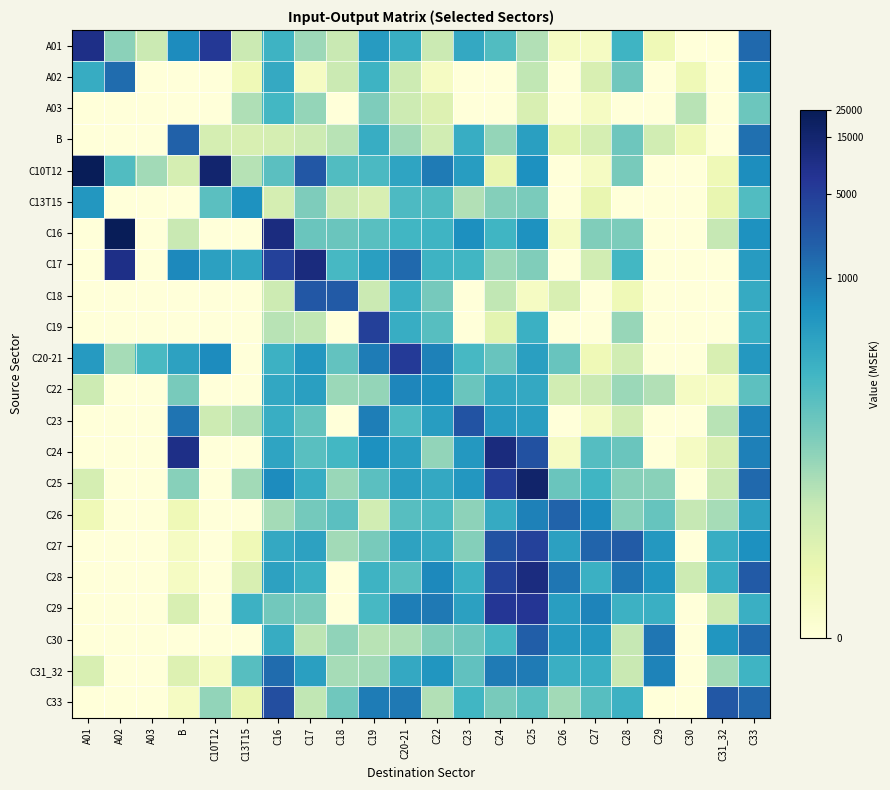

Rank the series at C33 from lowest to highest value.

A03, C22, C13T15, C31_32, C29, C19, C18, C26, C17, C20-21, C16, C27, C10T12, A02, C23, C24, B, C30, A01, C25, C33, C28